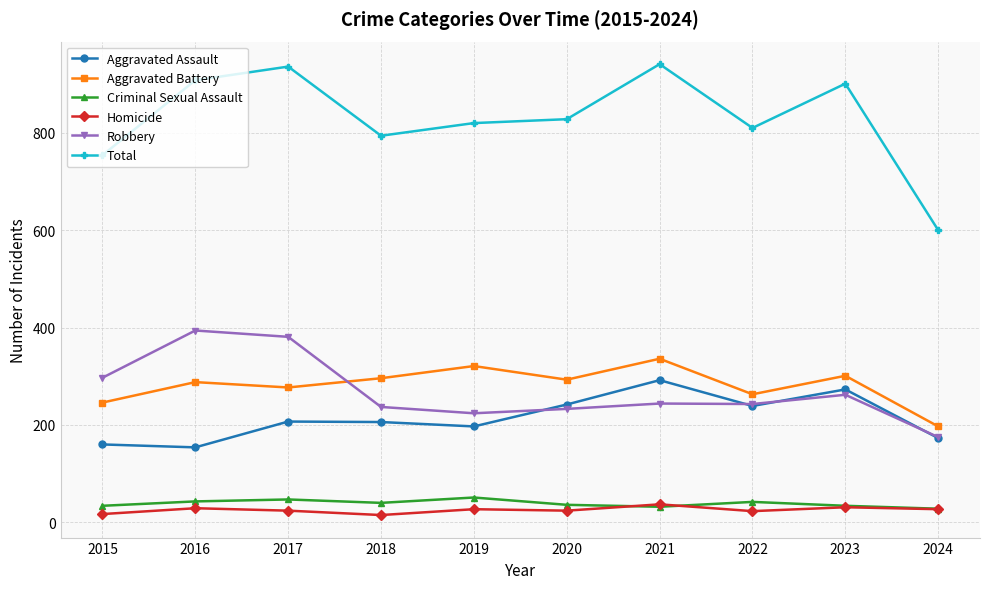

What is the total value across all series at 2022?

1620